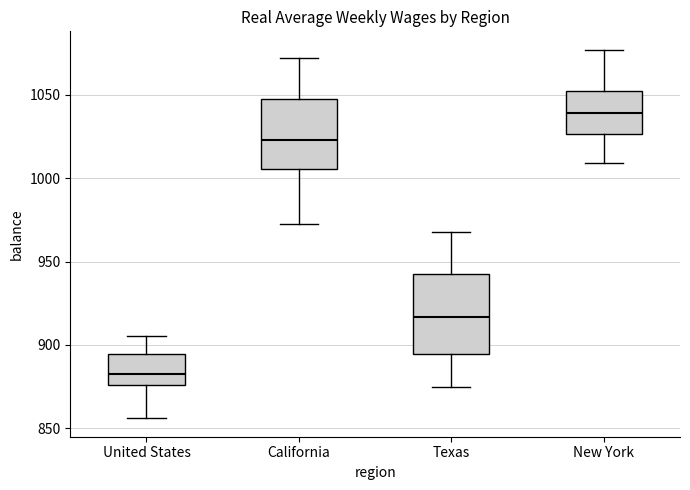

Which box has the lowest median line?

United States